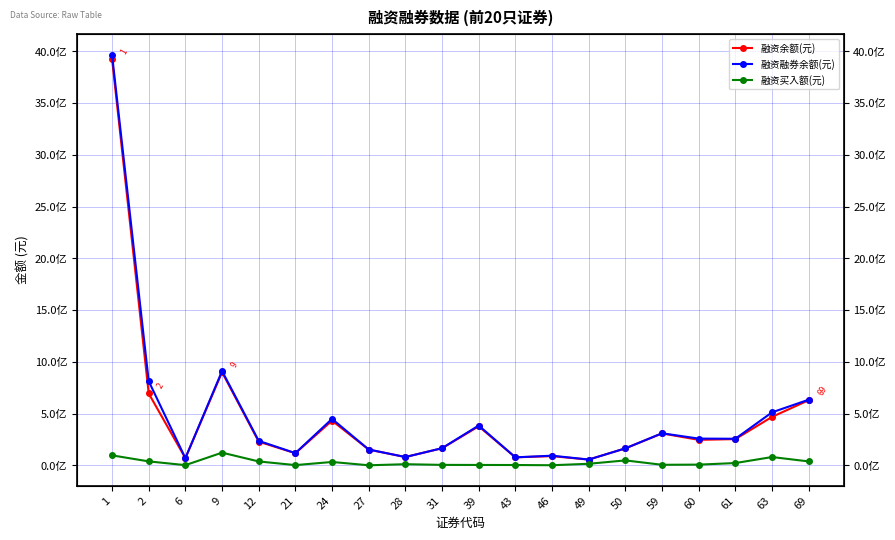

True or false: 融资融券余额(元) has more than 0 interior local peaks.

True